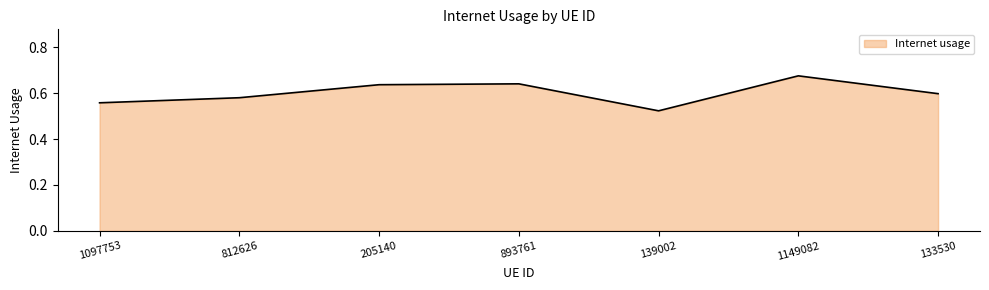

Which label corresponds to the smallest value in the chart?

139002